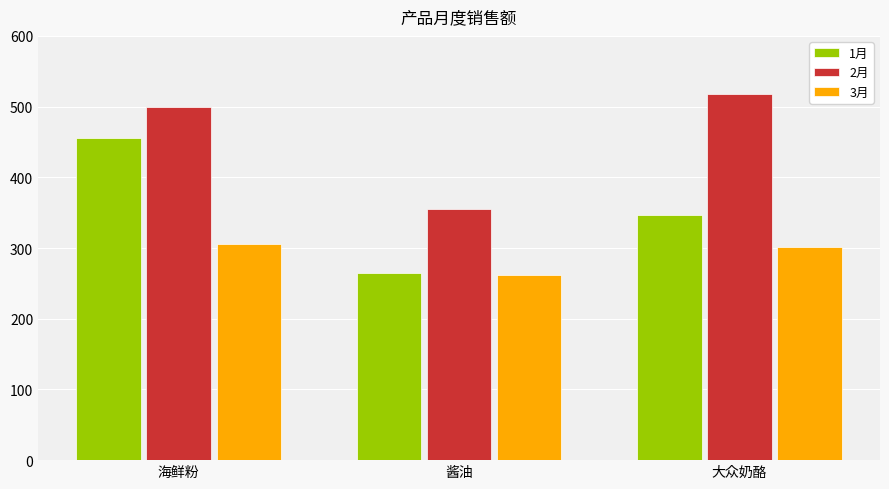

Does the chart contain stacked bars?

No